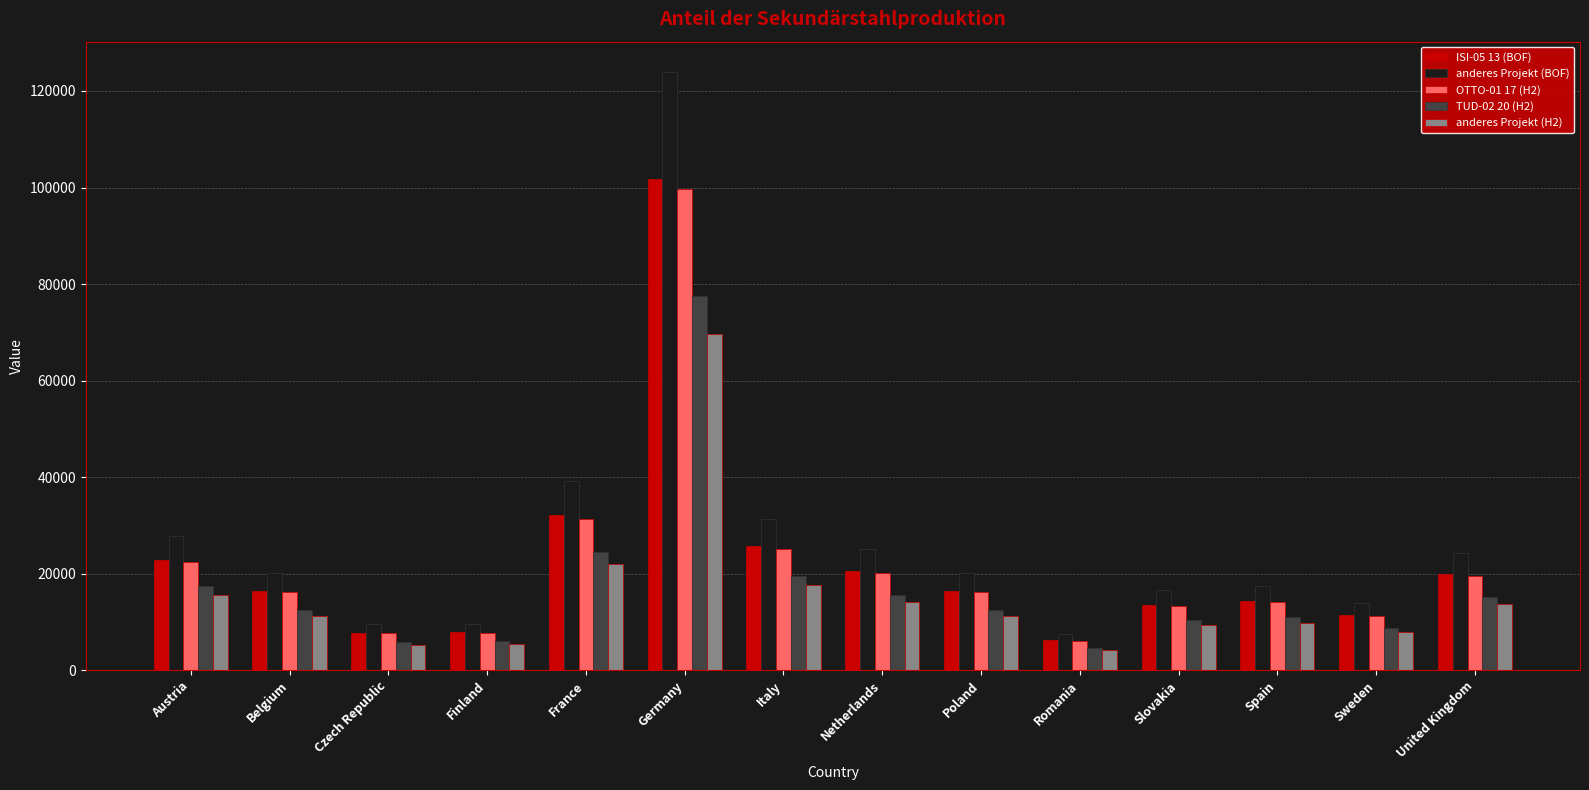

The ISI-05 13 (BOF) series shows 11508.5 at Sweden. True or false?

True